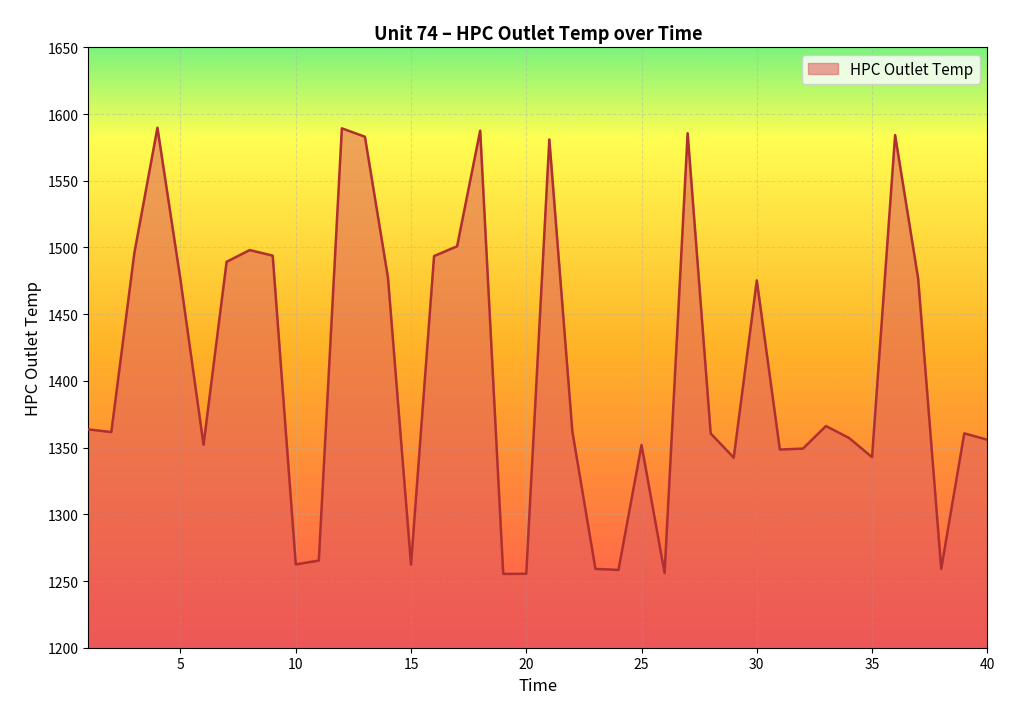

What is the smallest value displayed?

1255.4